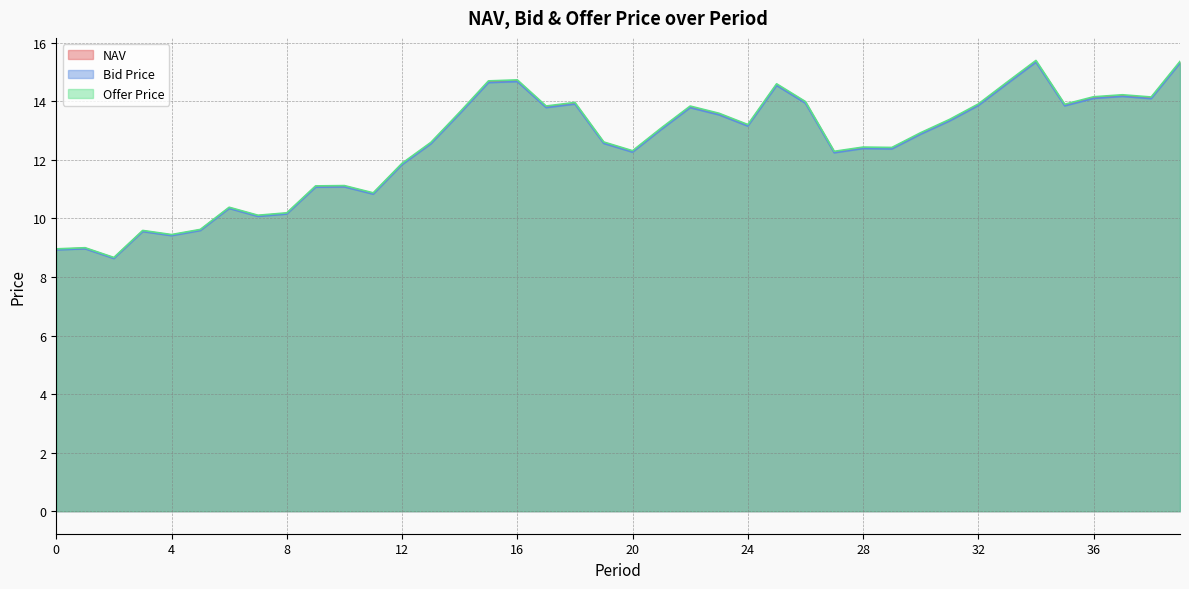

At which category does the chart reach its minimum across all series?

2